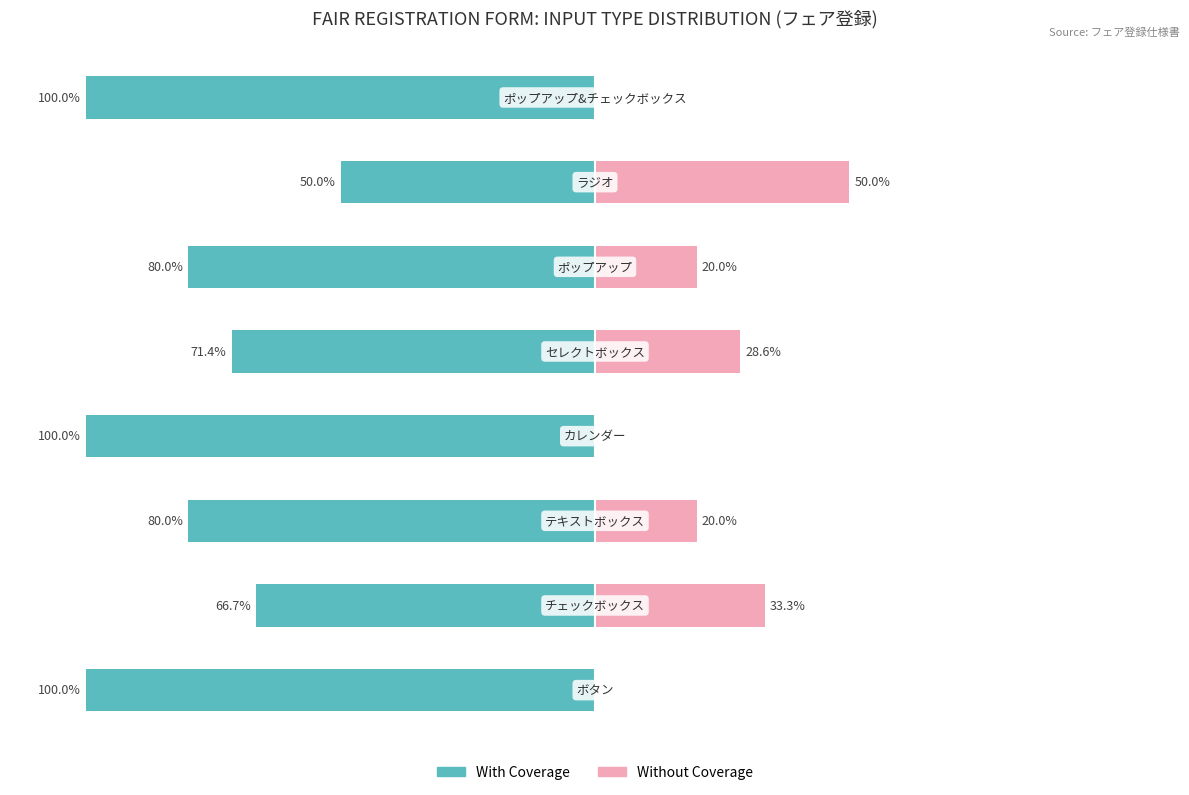

Reading left to right, what are all the values shown in this chart?

With Coverage: 0=-100.0	1=-66.7	2=-80.0	3=-100.0	4=-71.4	5=-80.0	6=-50.0	7=-100.0
Without Coverage: 0=0.0	1=33.3	2=20.0	3=0.0	4=28.6	5=20.0	6=50.0	7=0.0